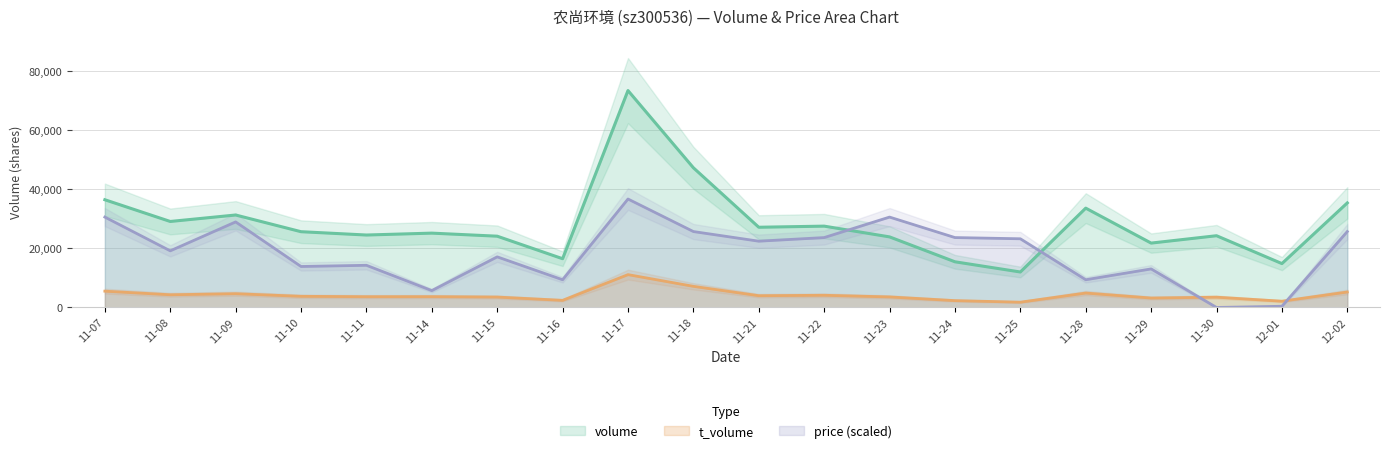

What is the sum of the t_volume values at 11-16 and 11-28?

7297.0